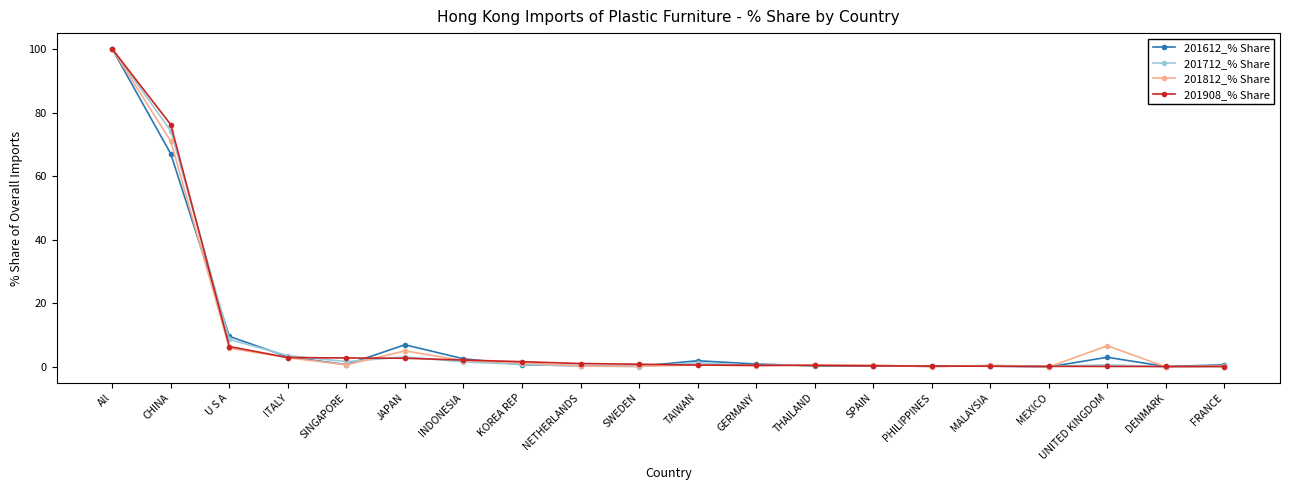

At which category is the sum across all series the highest?

All